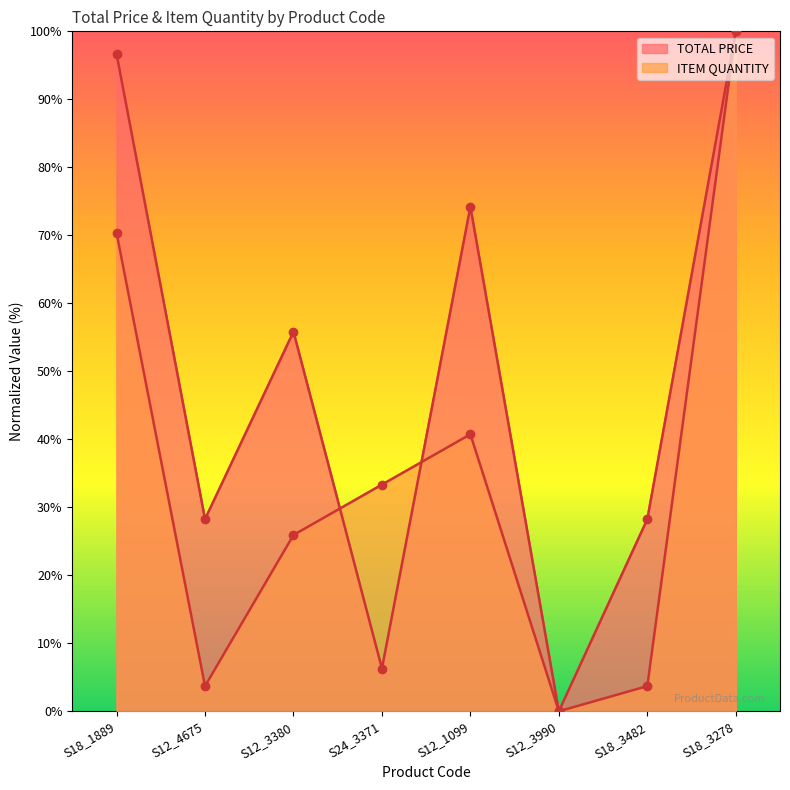

True or false: TOTAL PRICE has a value of 25.2 at S12_1099.

False